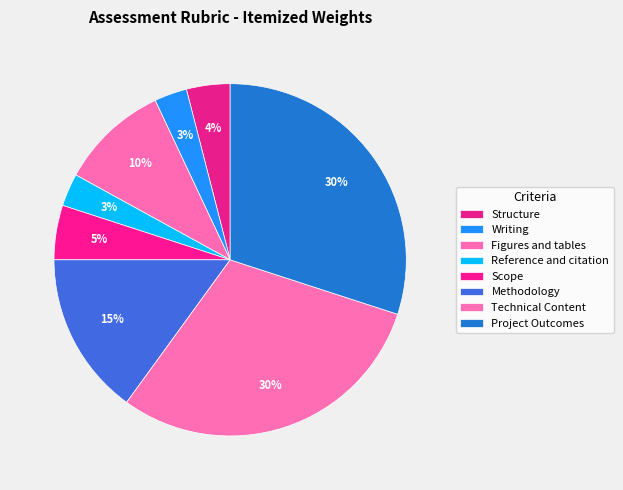

To the nearest percent, what is the combined percentage of Writing and Methodology?

18%